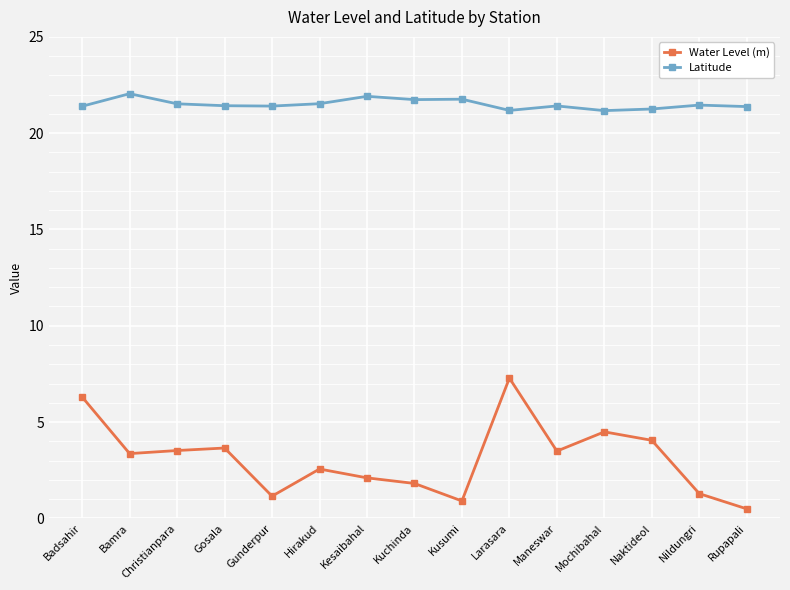

What are all the series names shown in the legend?

Water Level (m), Latitude